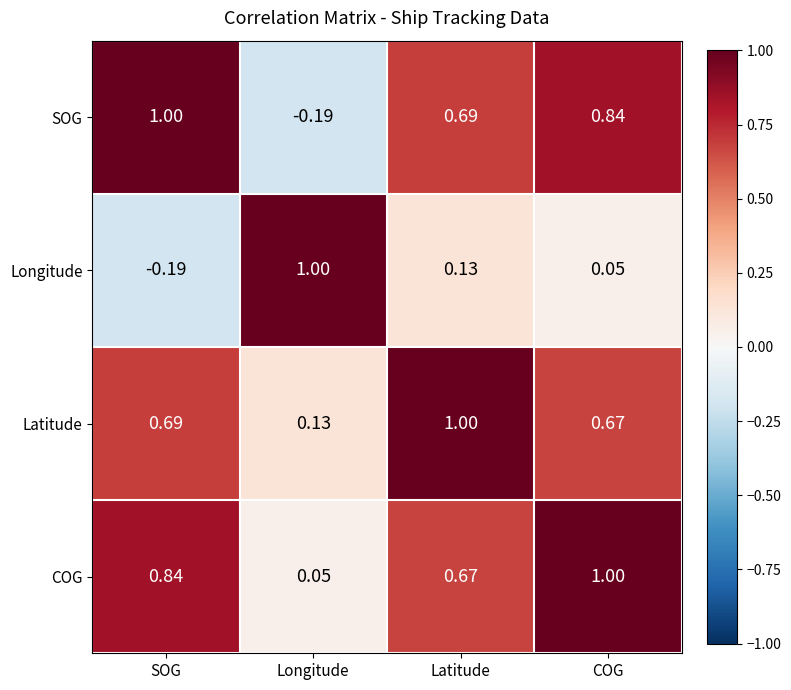

At which label is Latitude closest to 0?

Longitude